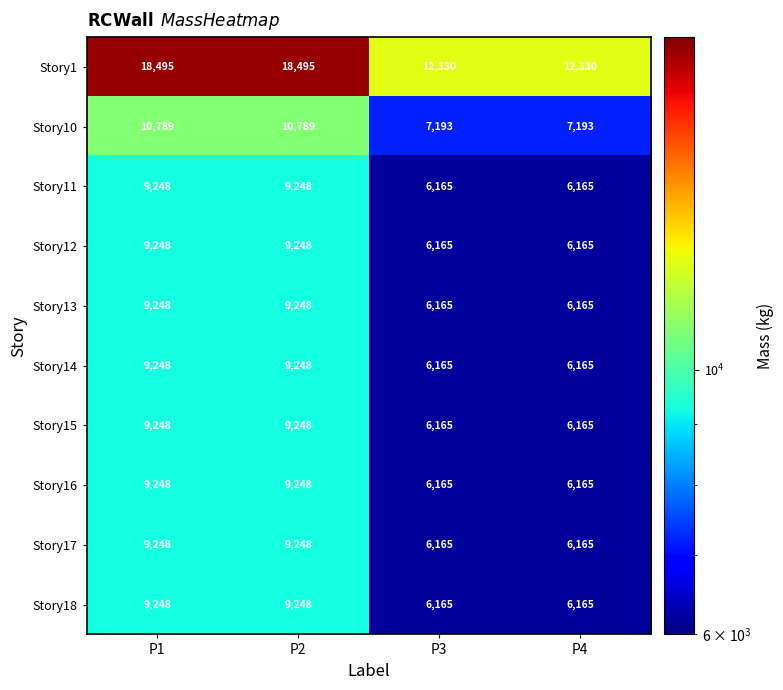

What is the spread (max minus min) of values at P3?

6165